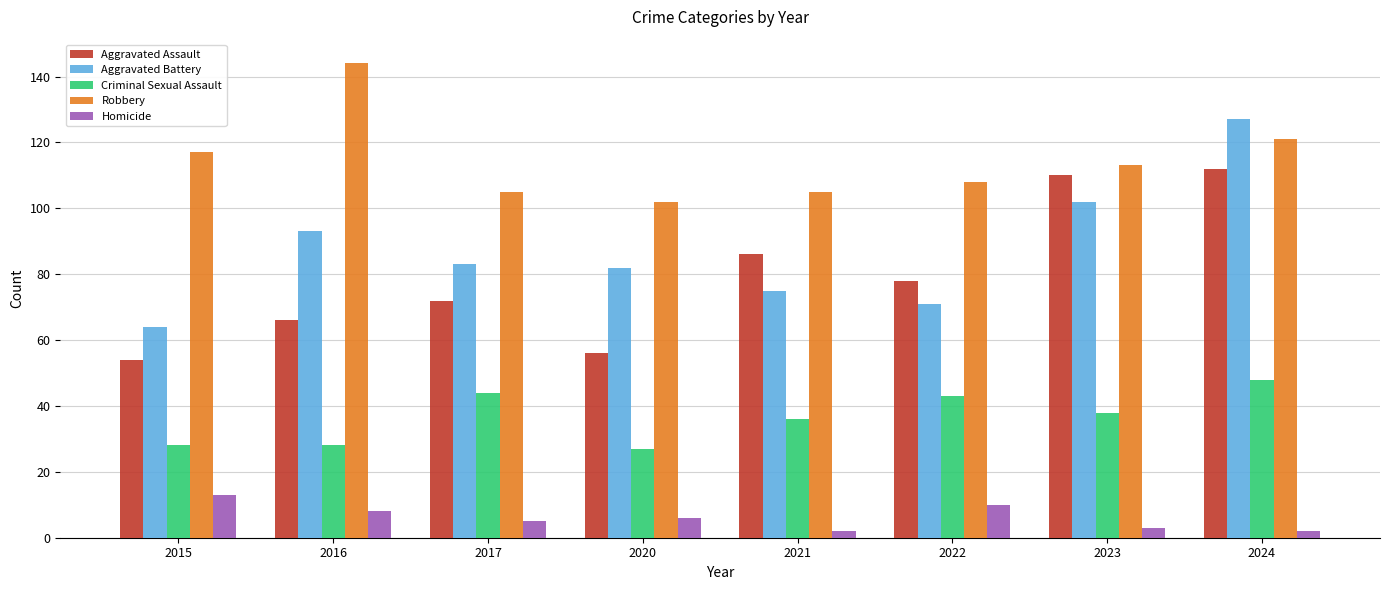

Which series has the largest range (max minus min)?

Aggravated Battery